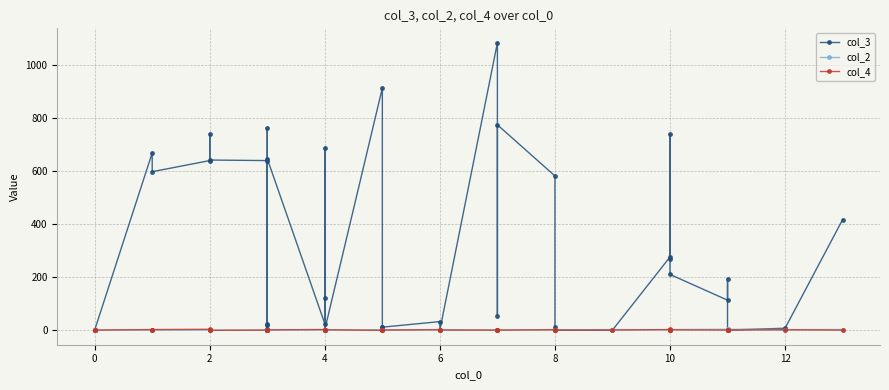

What is the maximum value shown in the chart?

1086